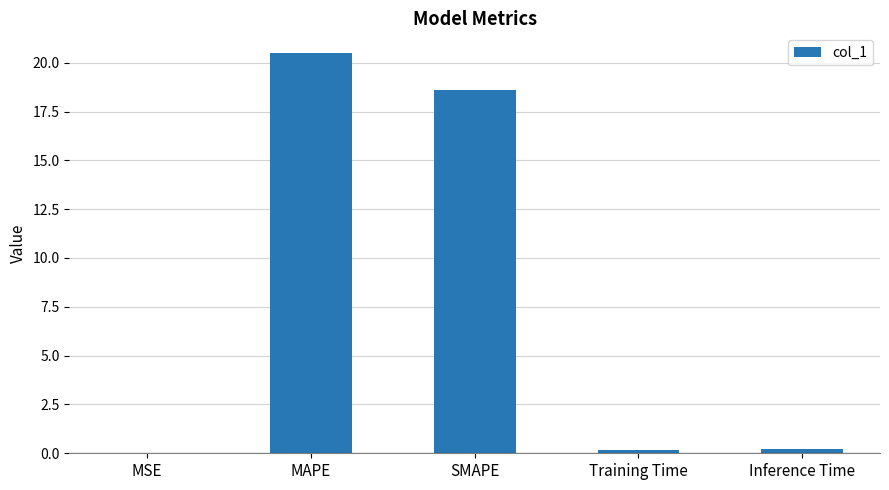

Which has a higher value, MAPE or Training Time?

MAPE